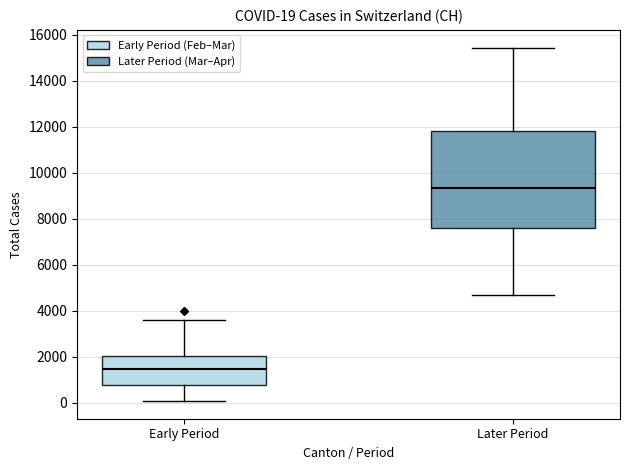

Which box has the highest median line?

Later Period